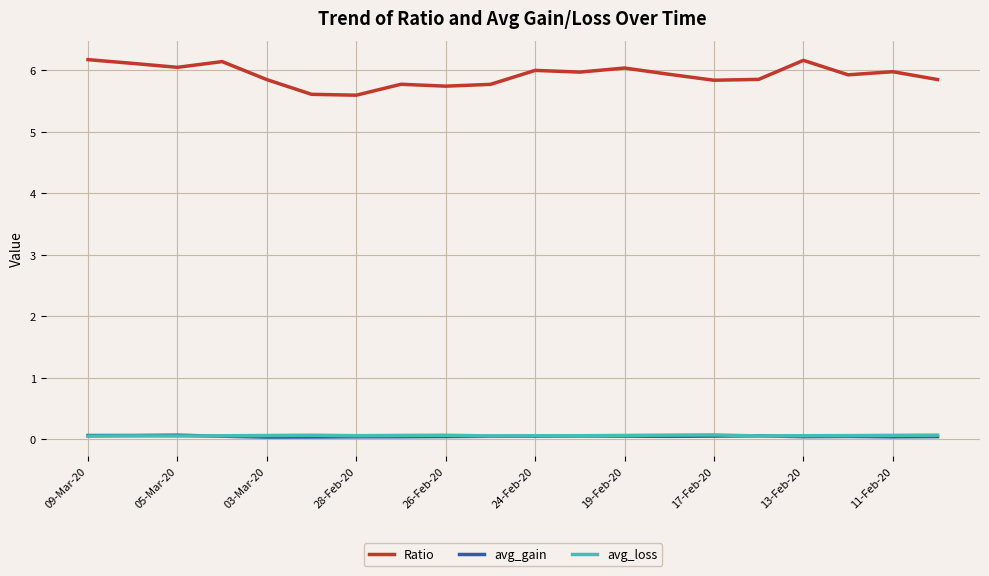

What is the maximum value shown in the chart?

6.2